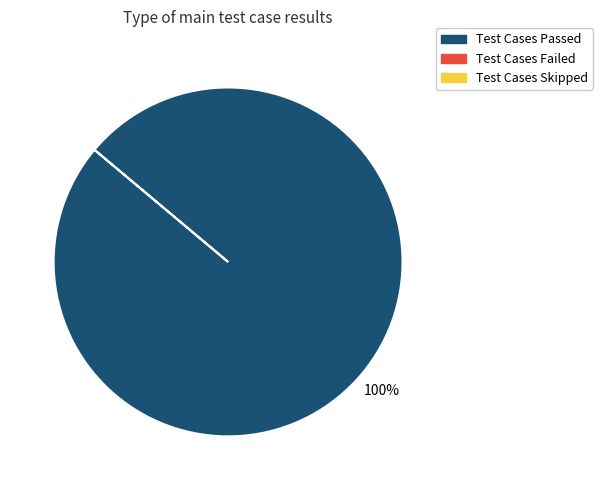

Is there a majority slice in this chart?

Yes